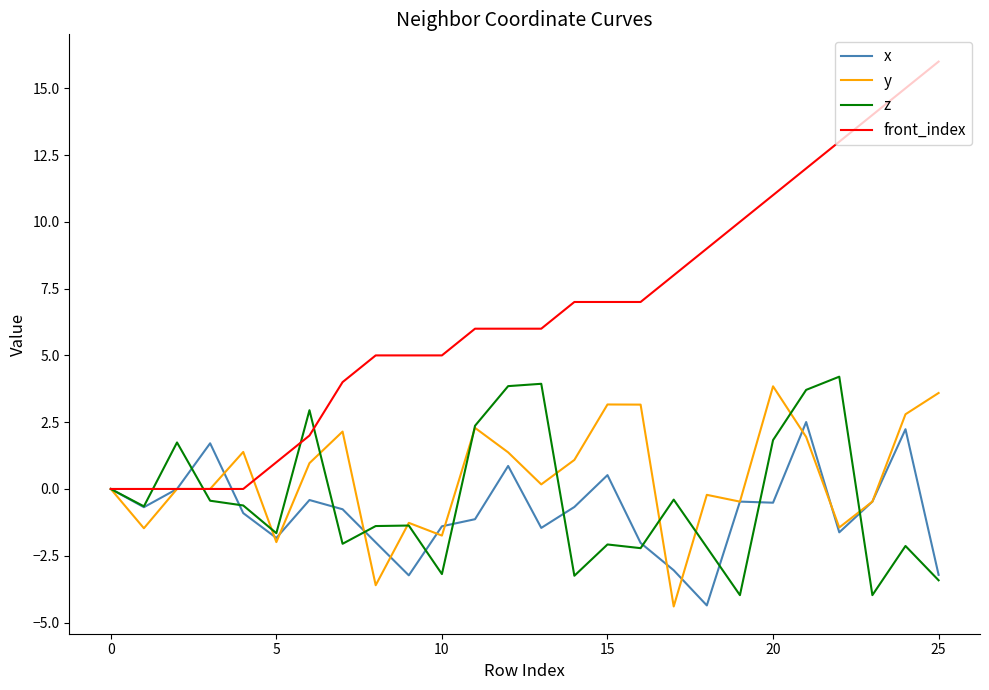

What is the maximum value shown in the chart?

16.0